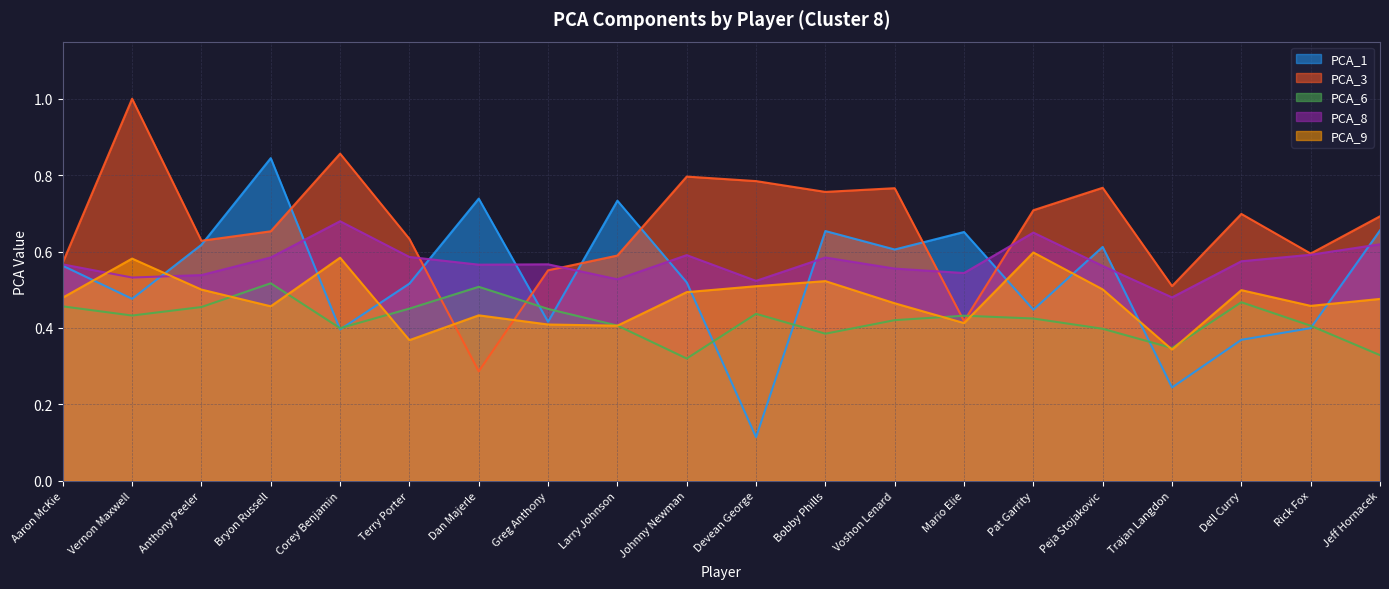

How many lines are shown in the chart?

5